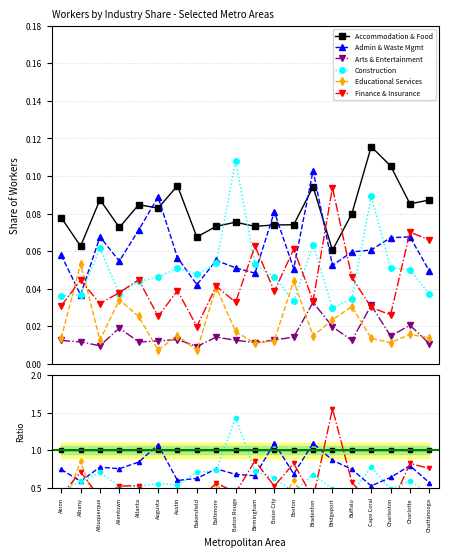

At which category is the sum across all series the highest?

Bridgeport